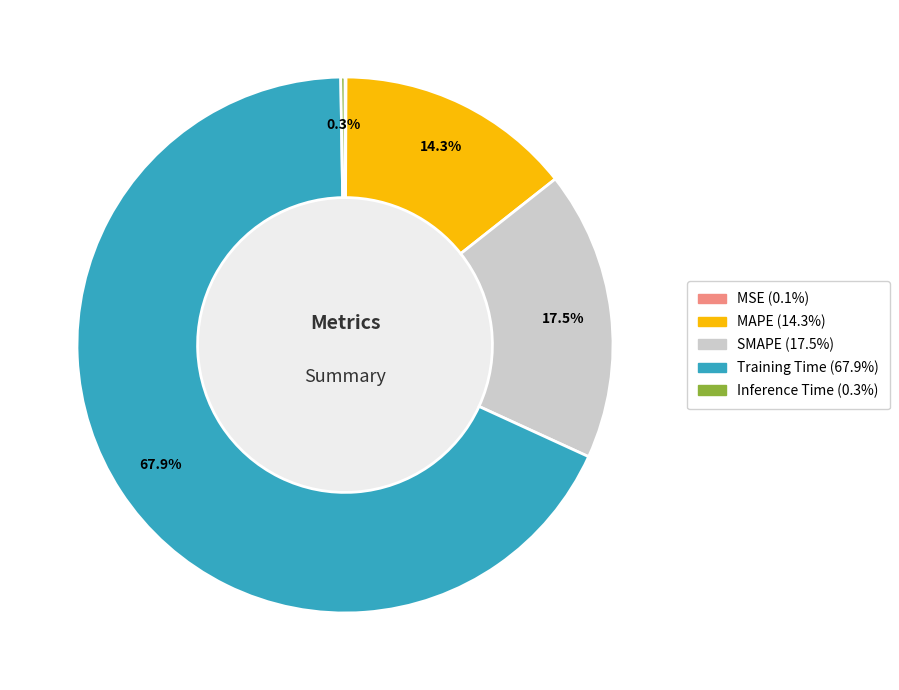

Which category has the biggest portion of the pie?

Training Time